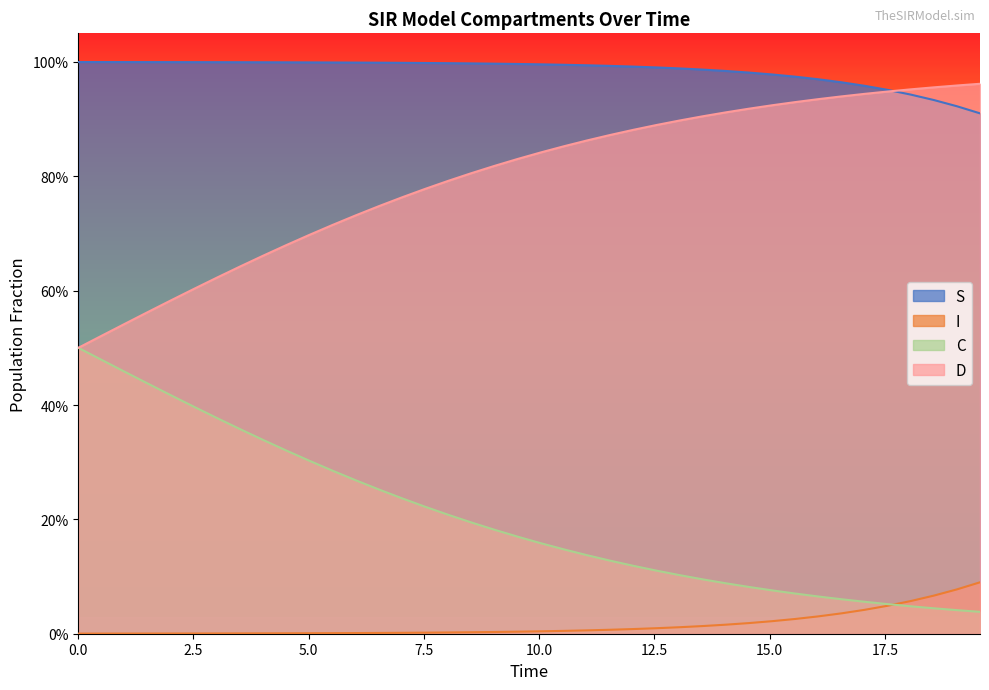

How many distinct data groups are displayed?

4